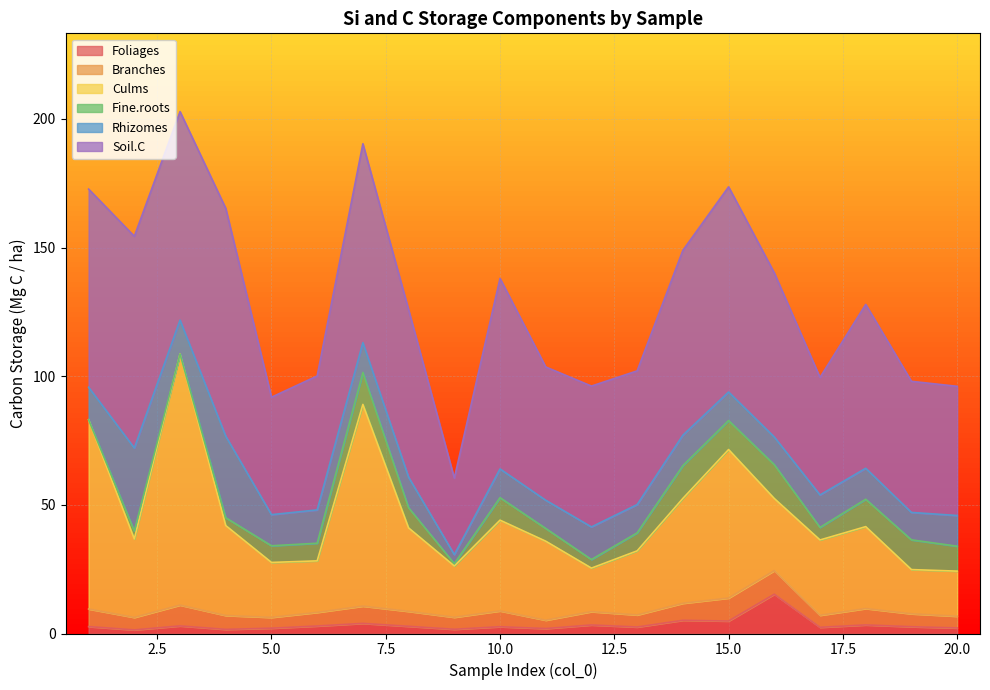

True or false: Si..storage.in.soil. and K..litter. intersect in this chart.

False